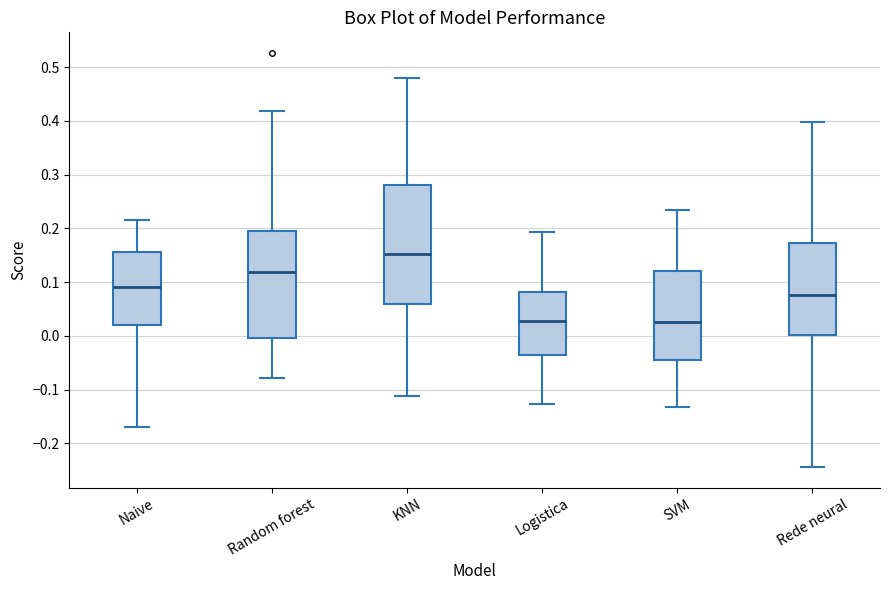

Where is the lower edge of the box for Random forest on the y-axis? The values are not printed on the chart, so give them approximately, as read against the axis.

0.00